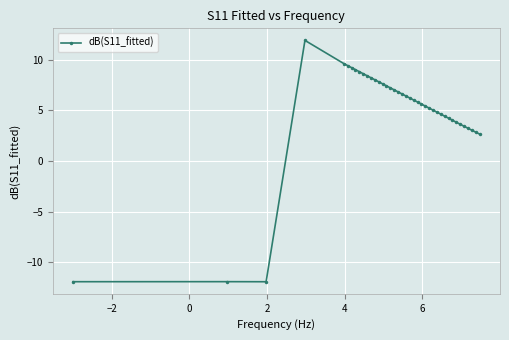

What is the difference between the second highest and second lowest values?

21.6